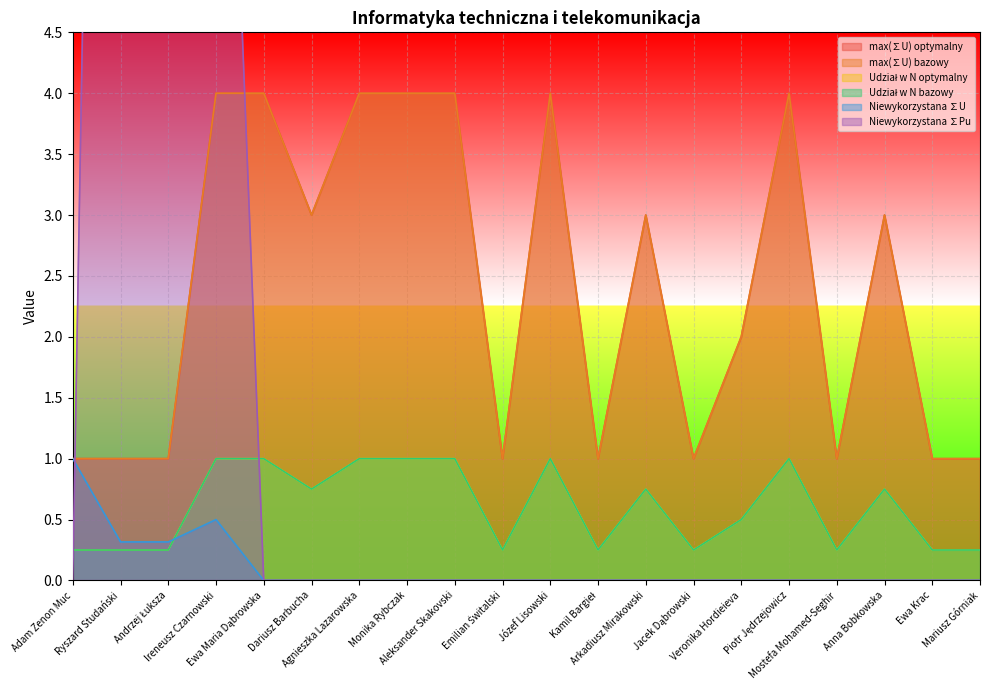

At which label is Udział w N optymalny closest to 0?

Adam Zenon Muc